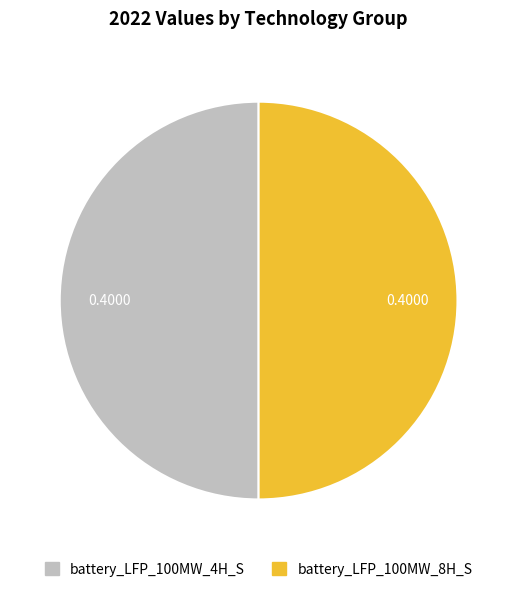

How many segments does this pie chart have?

2